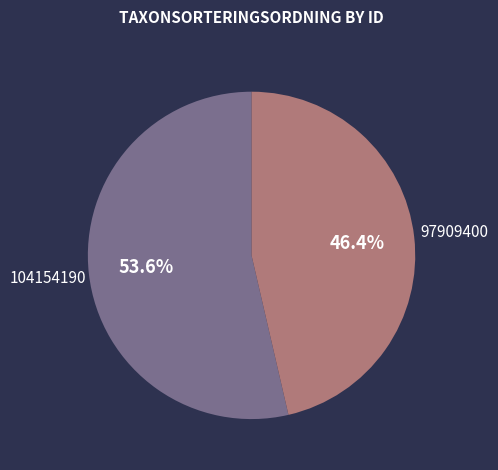

Is there a majority slice in this chart?

Yes